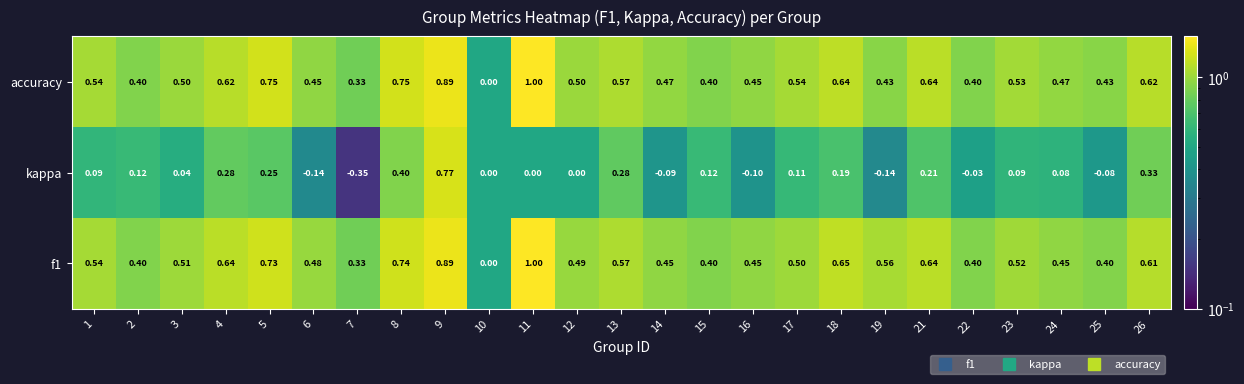

Is the value of f1 at 21 greater than the value of accuracy at 17?

Yes